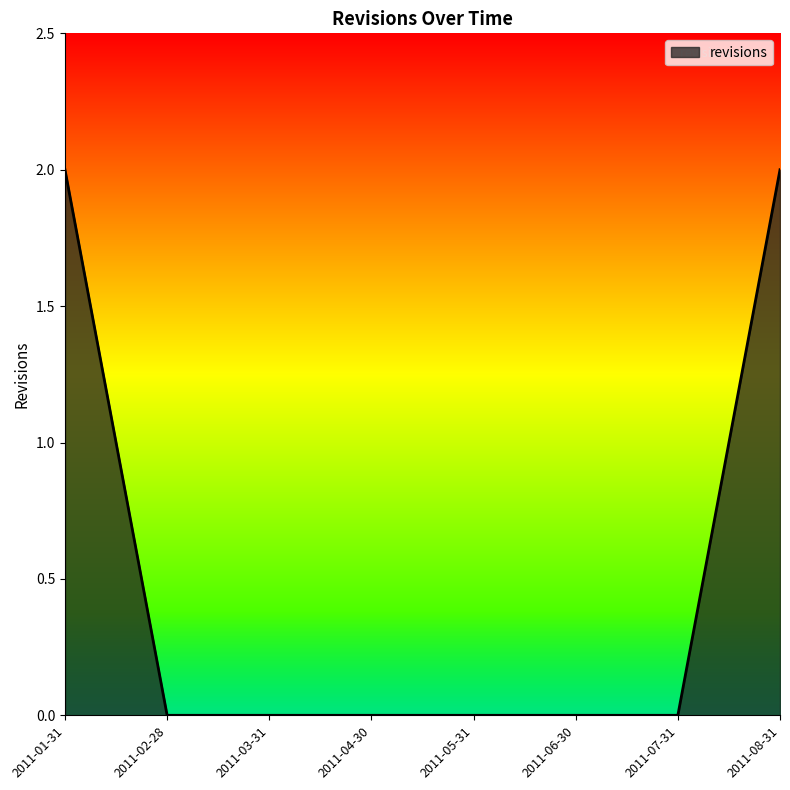

The chart shows a value of -1 at 2011-07-31. True or false?

False